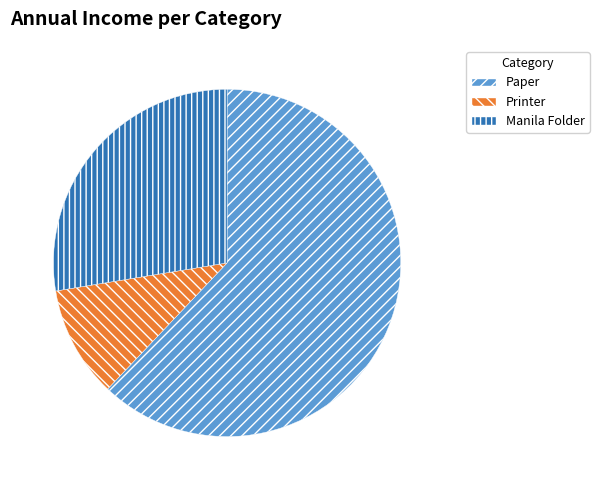

Which has a higher value, Printer or Manila Folder?

Manila Folder